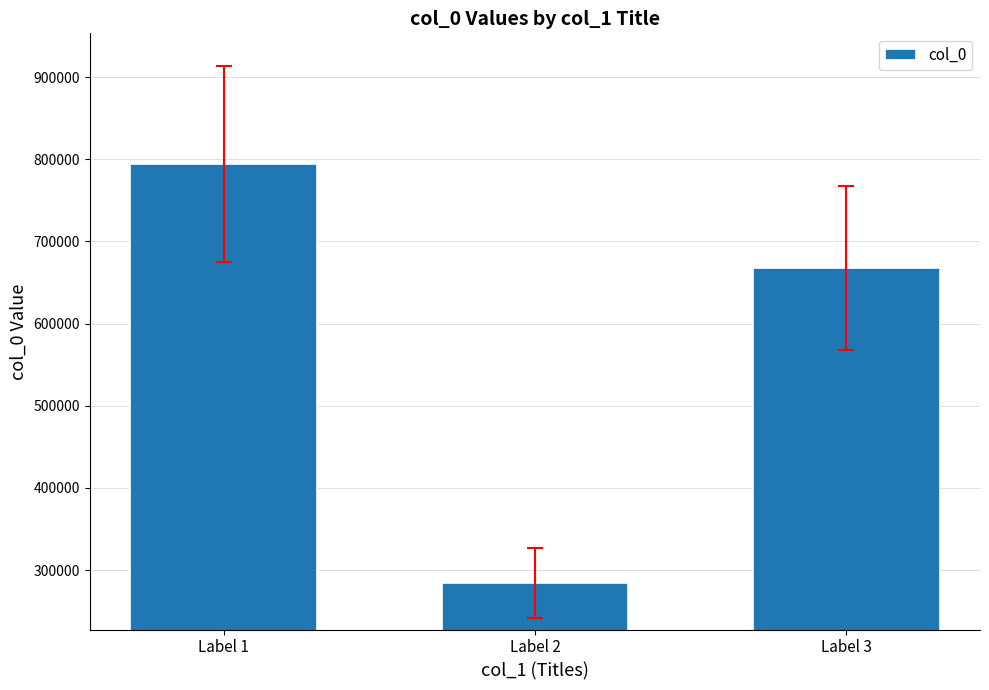

Which label corresponds to the smallest value in the chart?

Label 2